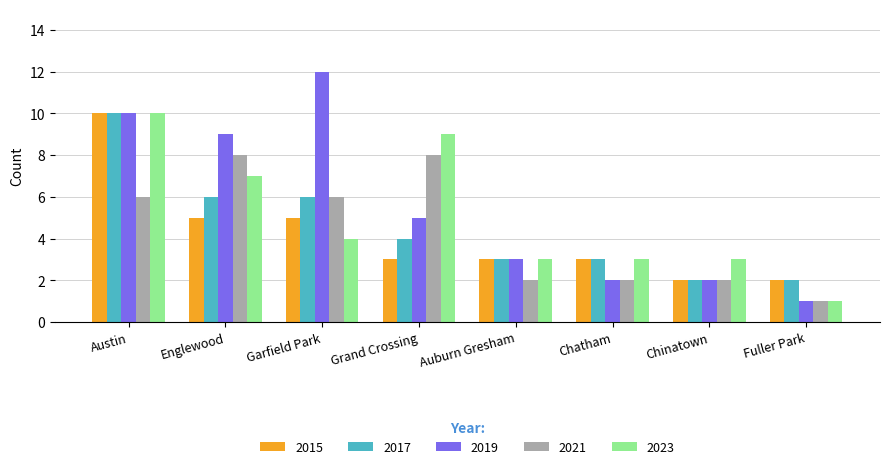

How many groups of bars are there?

8